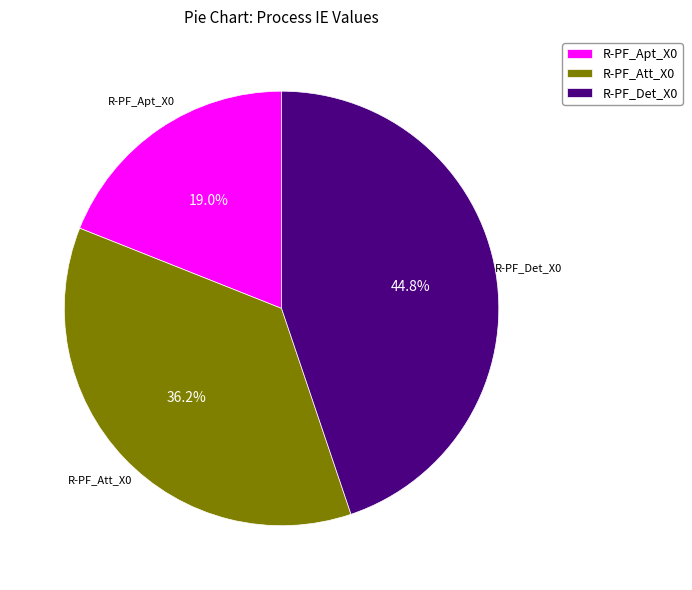

True or false: R-PF_Det_X0 accounts for 45% of the total.

True